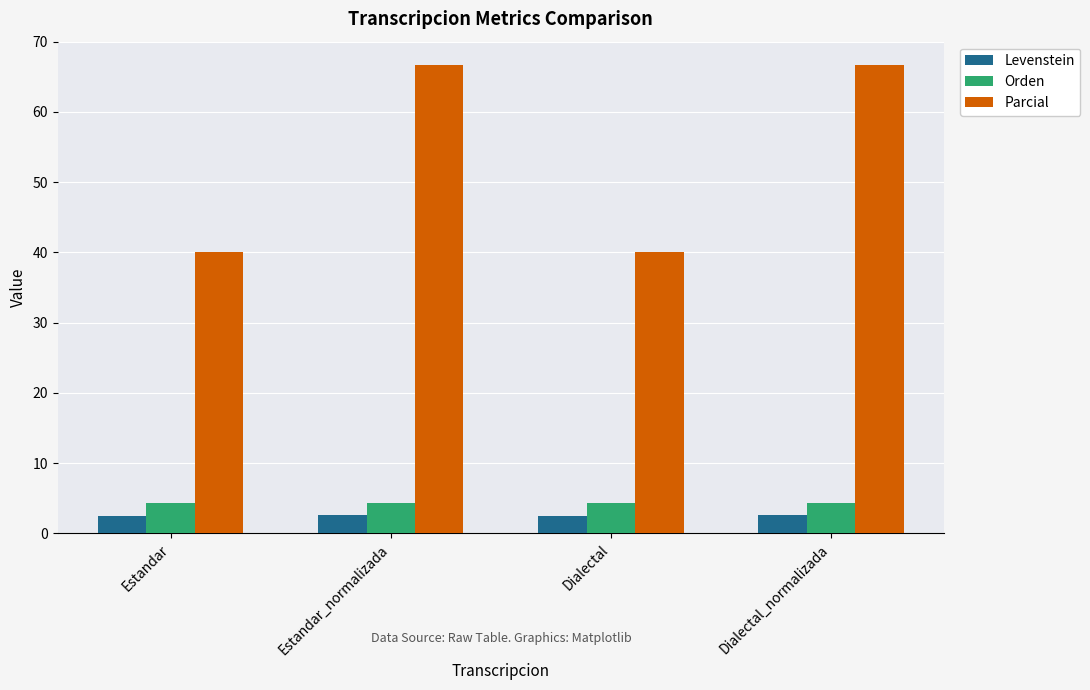

What is the minimum value shown in the chart?

2.5